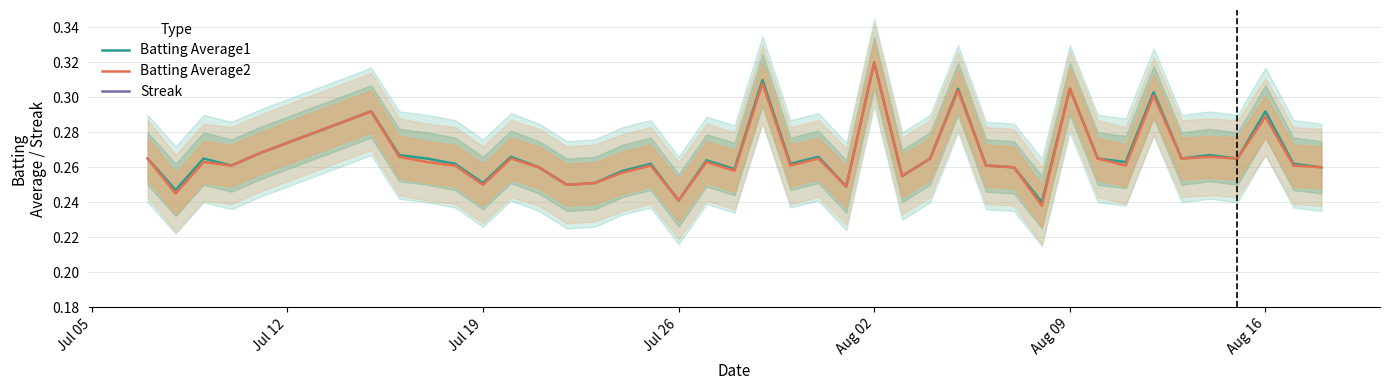

The Batting Average1 series shows 0.4 at 29. True or false?

False